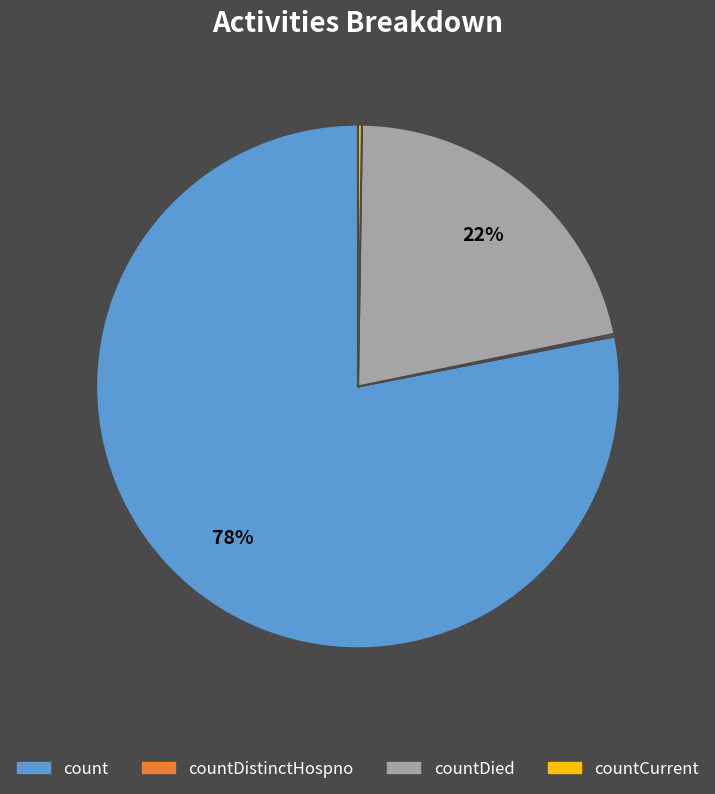

To the nearest percent, what is the average slice percentage?

25%